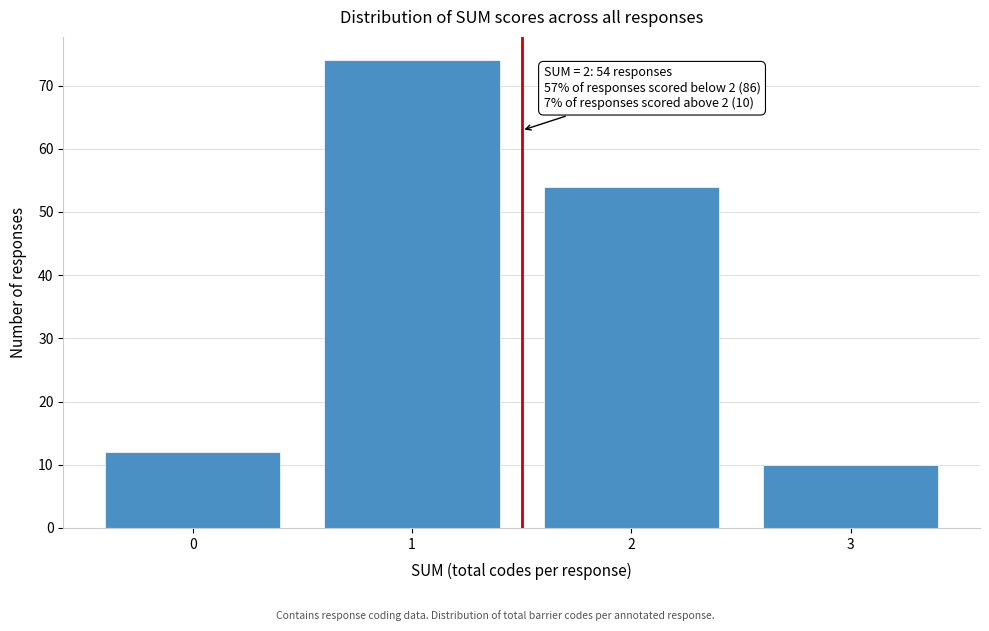

Reading left to right, extract all data points from this chart.

12	74	54	10